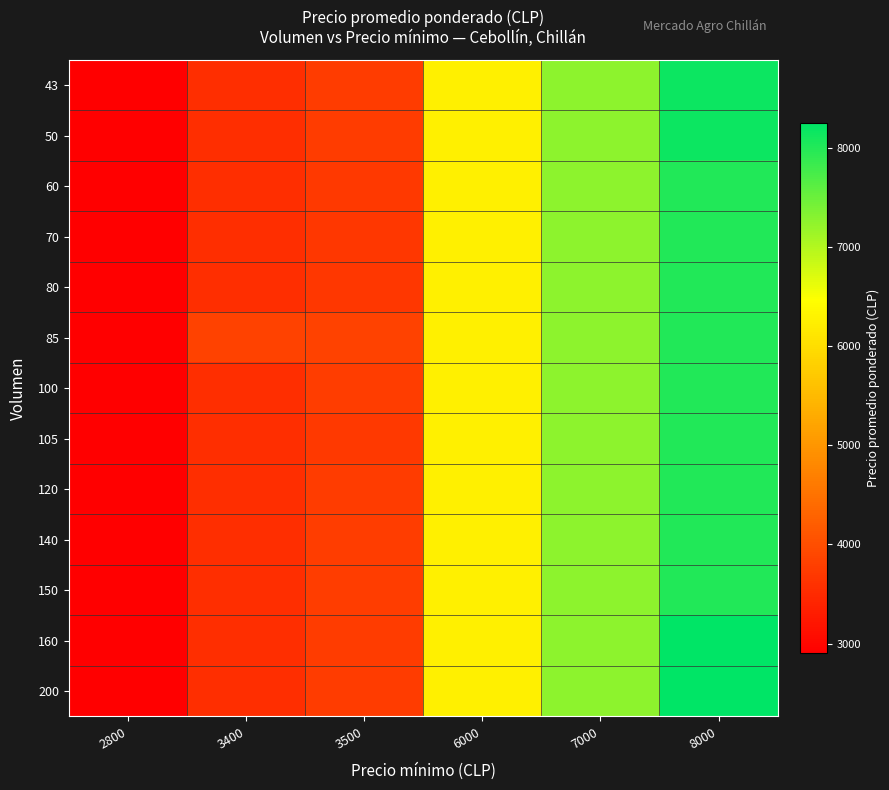

What is the total value across all series at 2800?

37700